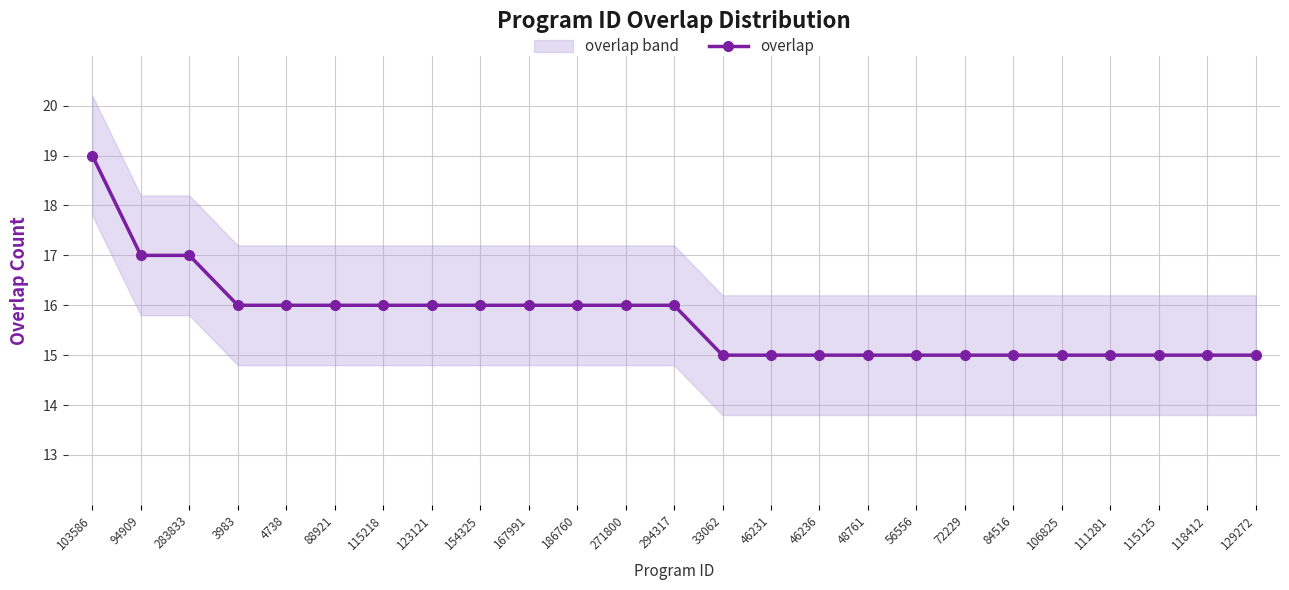

What is the minimum value shown in the chart?

15